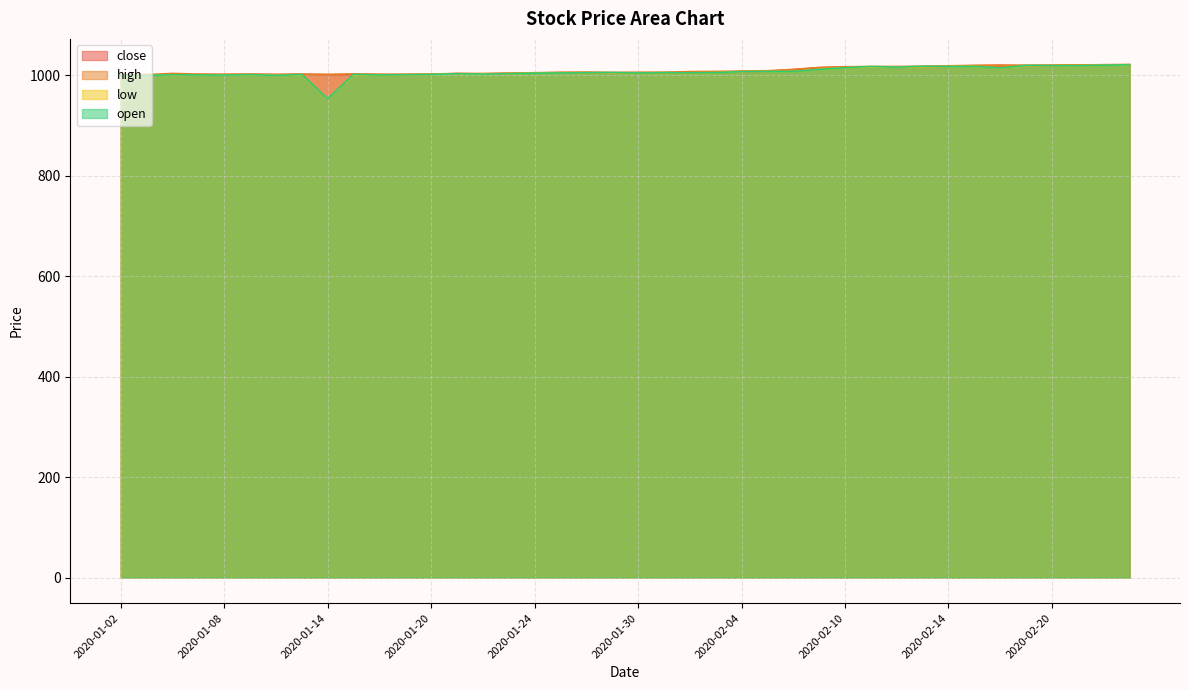

Does the chart have visible grid lines?

Yes